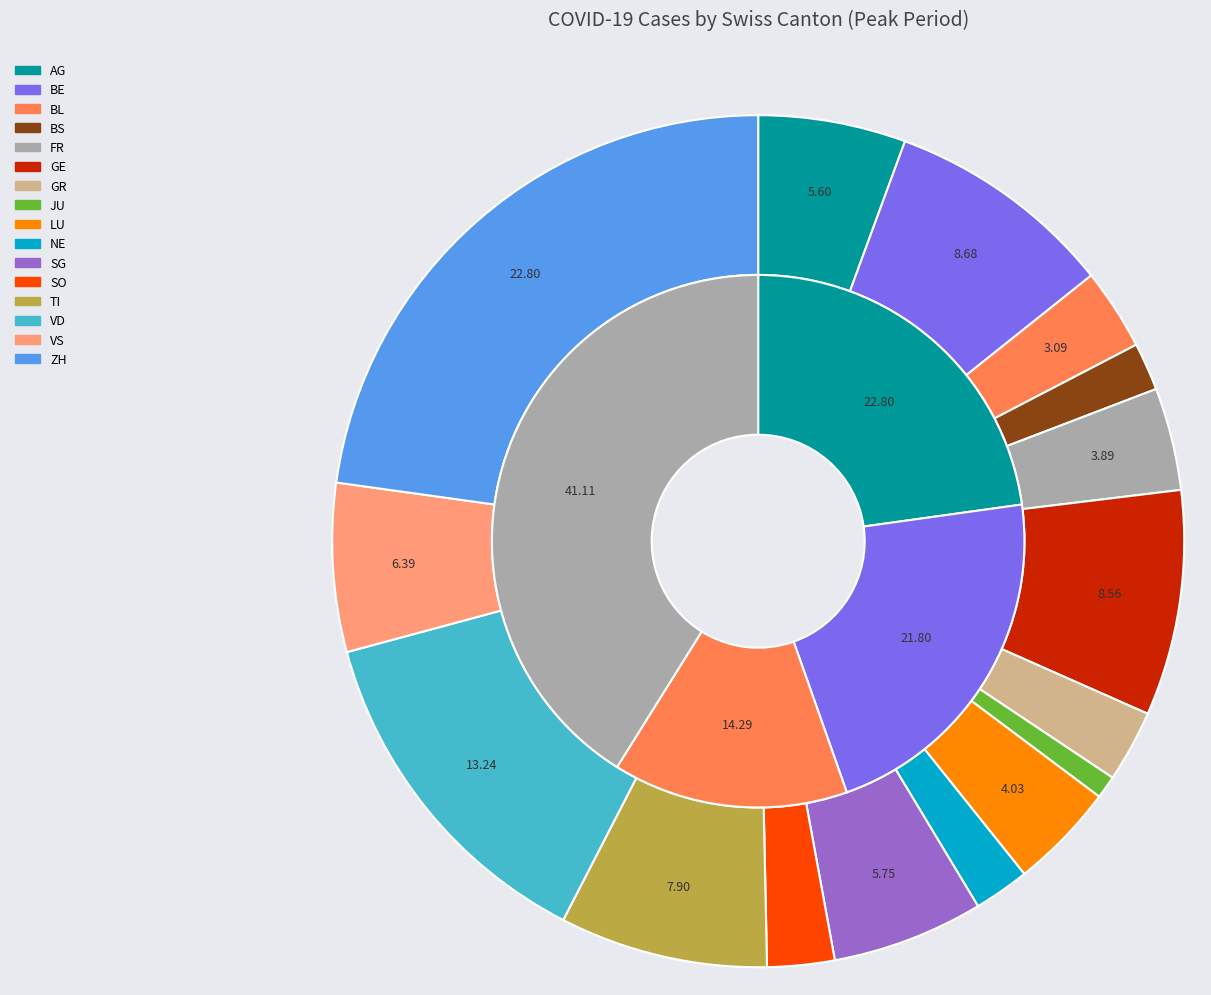

To the nearest percent, what is the combined percentage of AG and ZH?

28%